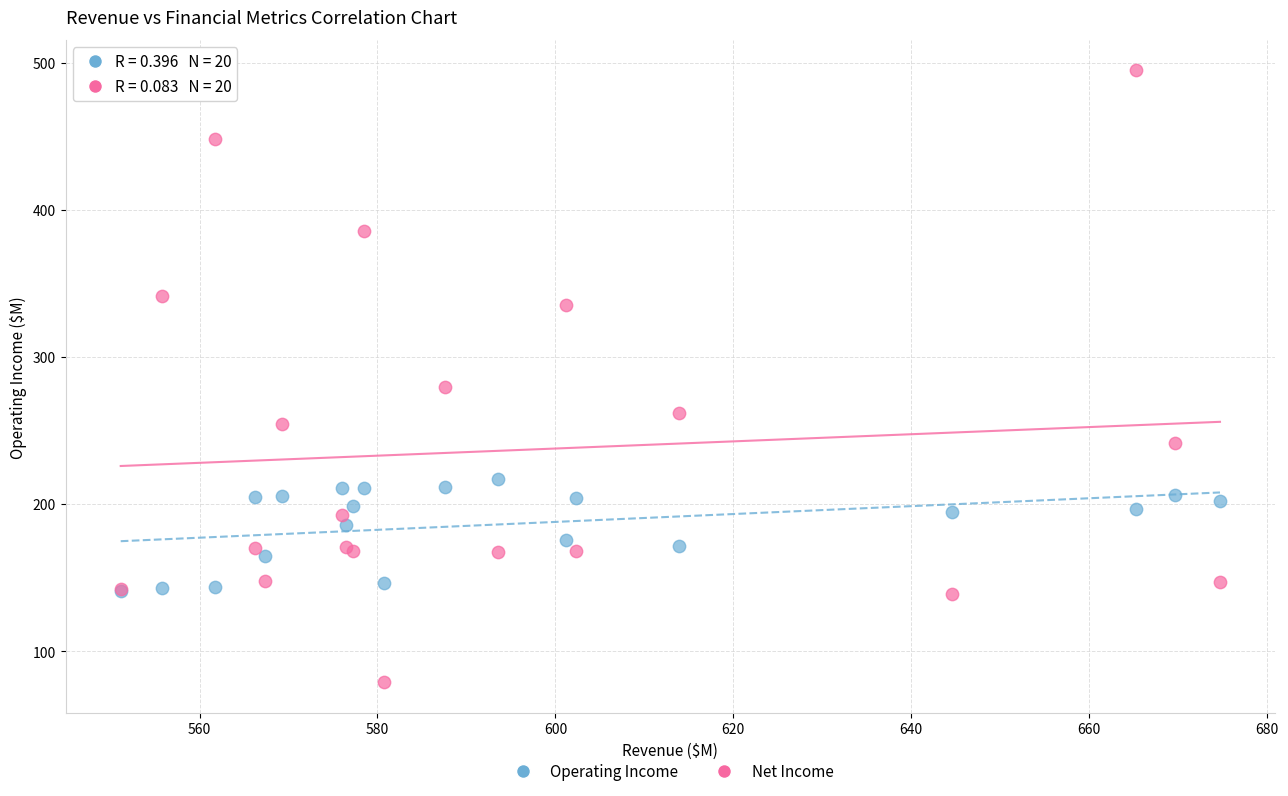

Which series reaches the maximum Y coordinate?

Net Income